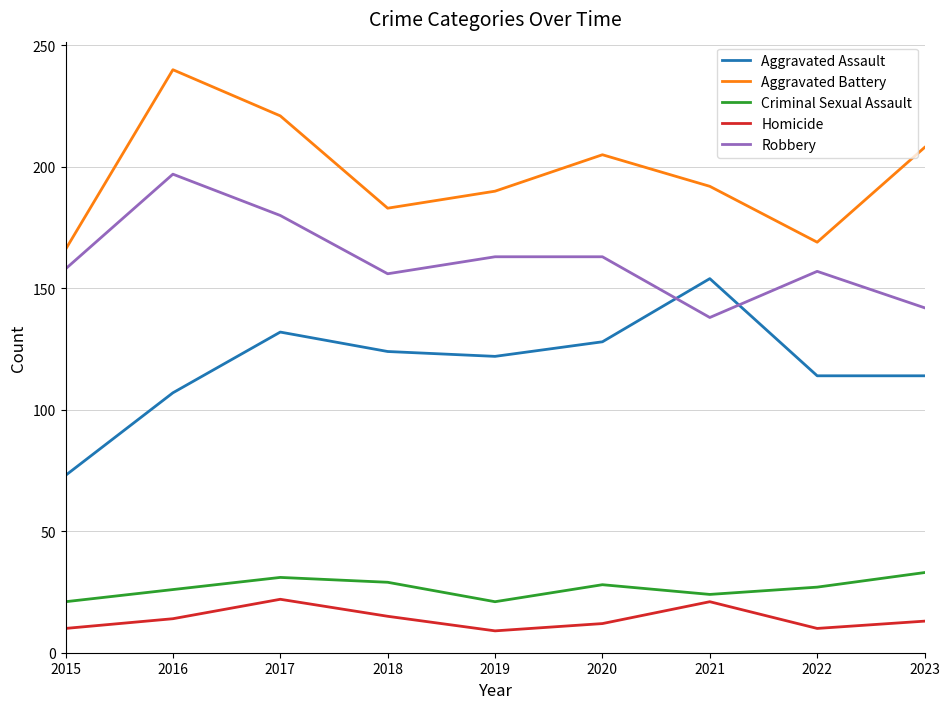

At 2023, list the series in order from largest to smallest.

Aggravated Battery, Robbery, Aggravated Assault, Criminal Sexual Assault, Homicide